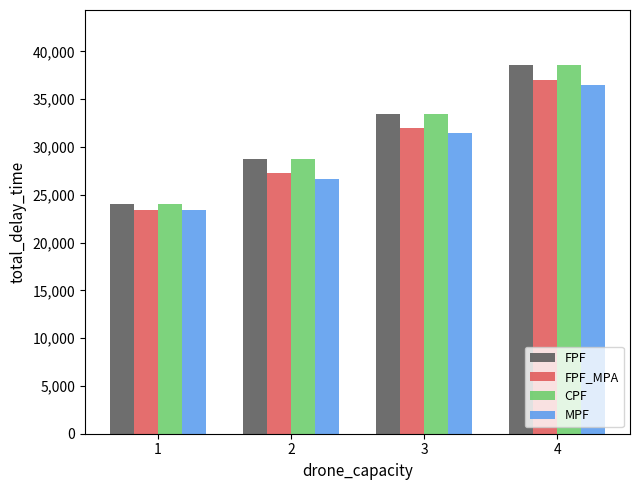

What is the spread (max minus min) of values at 2?

2072